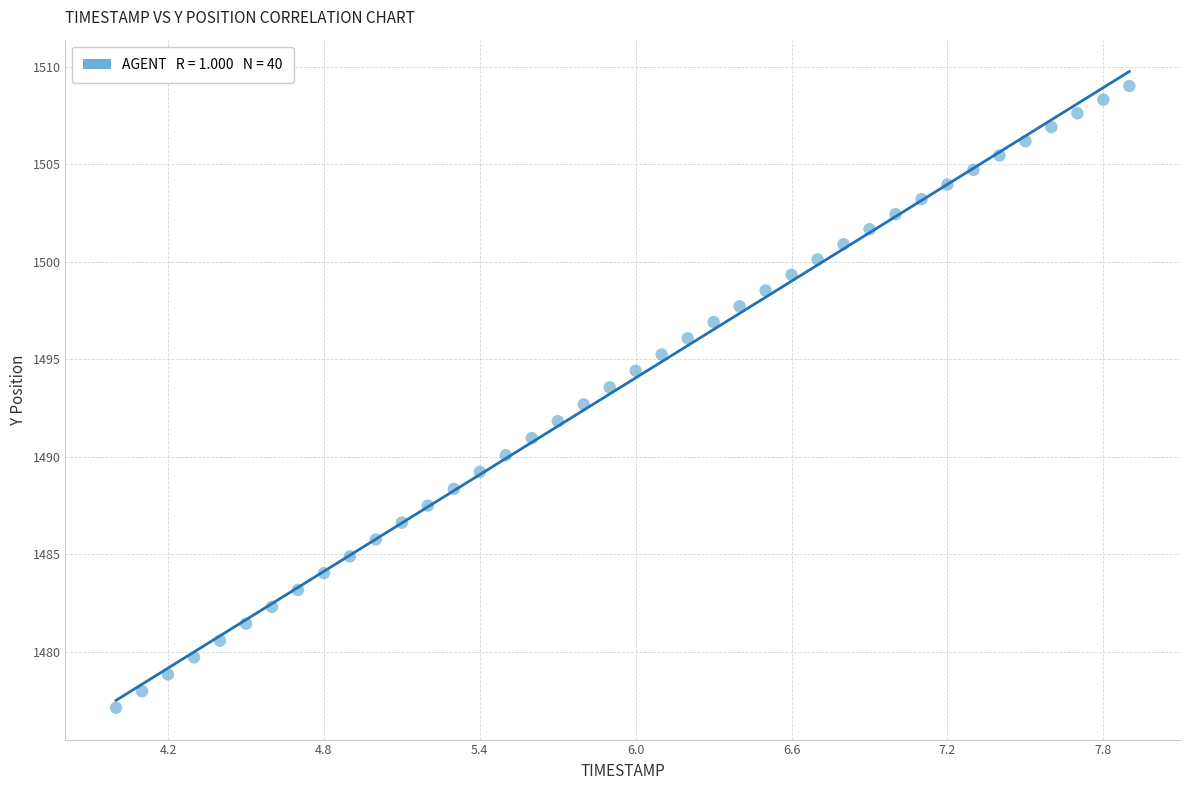

What is the range of Y values (max minus min)?

31.9